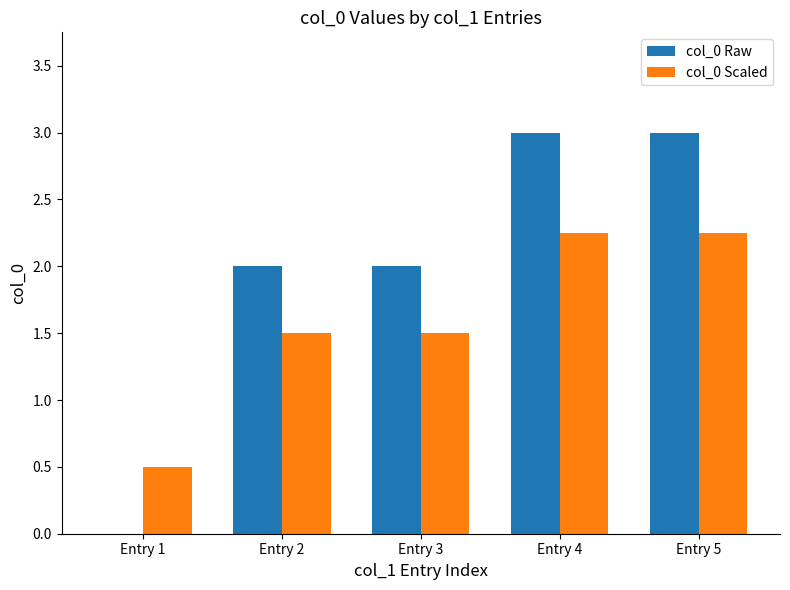

What is the sum of the col_0 Scaled values at Entry 4 and Entry 3?

3.8